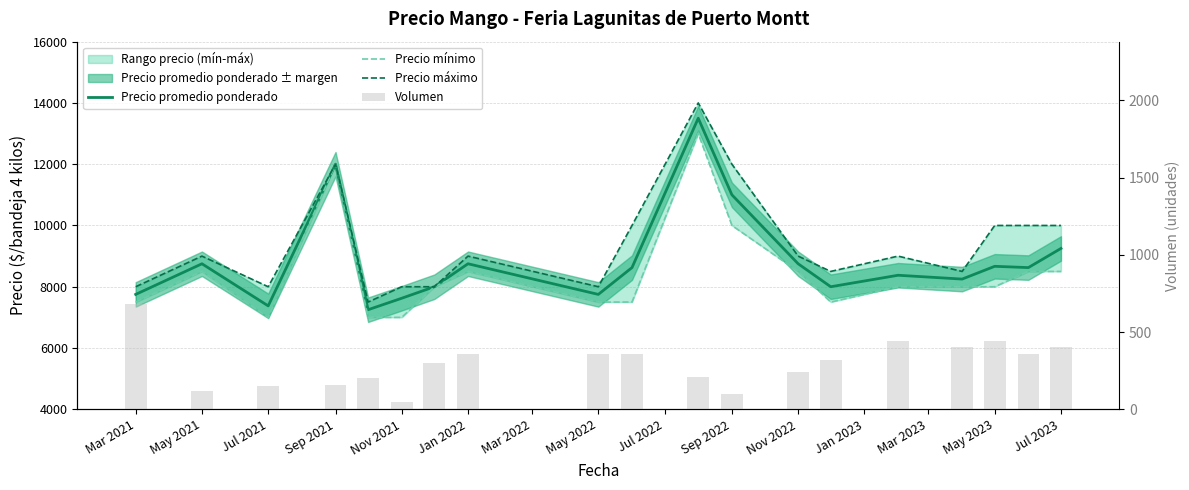

List the series in order of their peak value, highest first.

Precio máximo, Precio promedio ponderado, Precio mínimo, Volumen